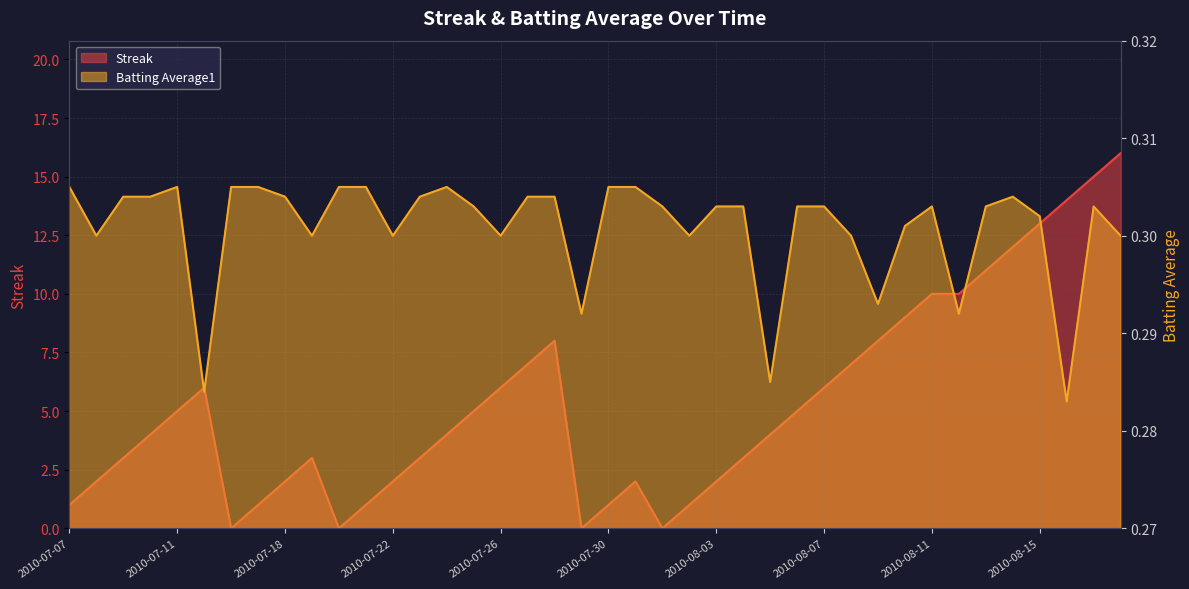

What is the value of the Batting Average1 point at the 8th from the left?

0.3